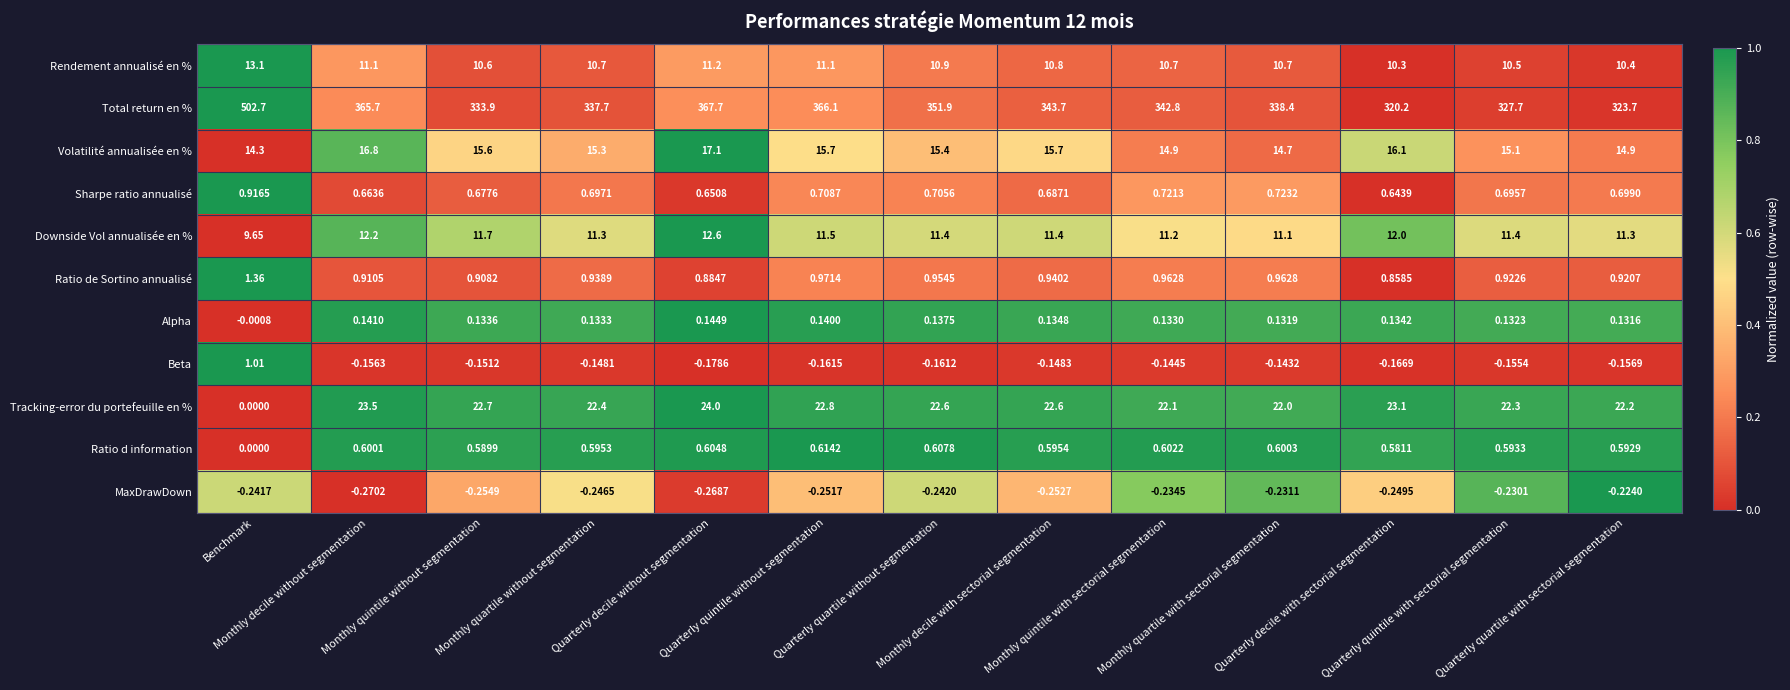

Which series has the largest total across all categories?

Total return en %